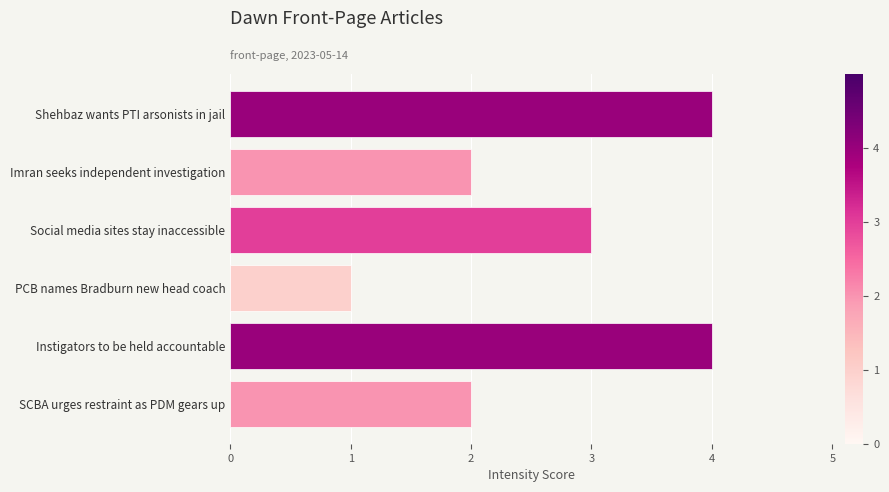

Does the chart contain any negative values?

No